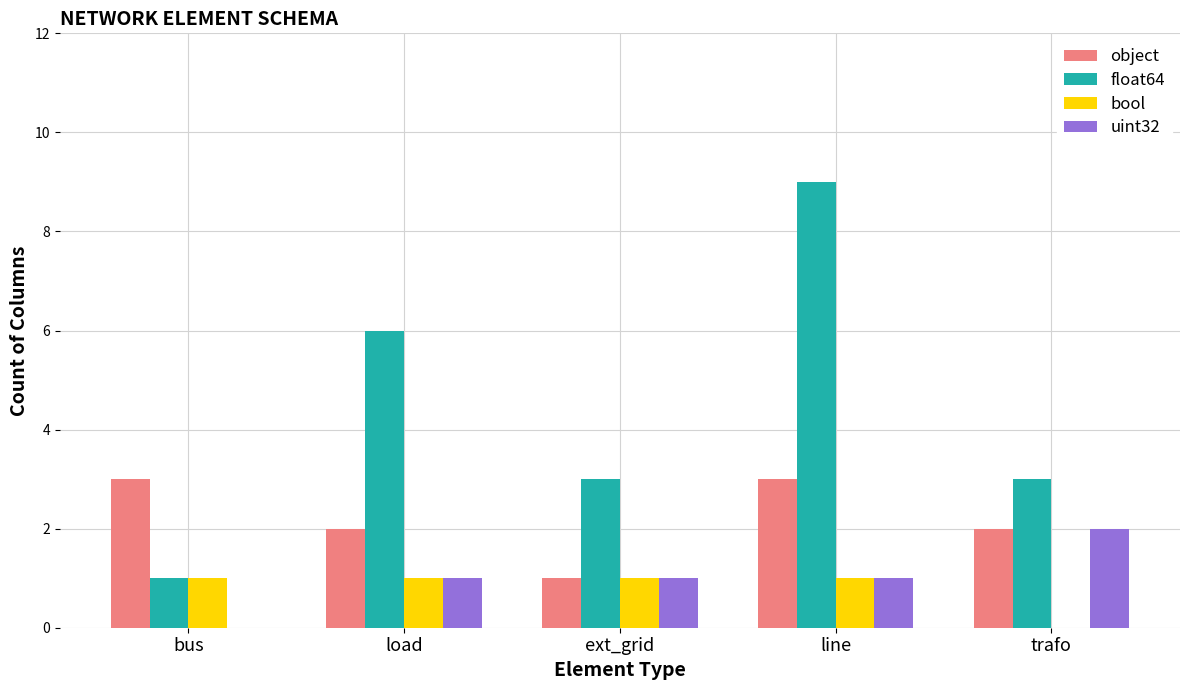

Which category has the highest value across all series?

line